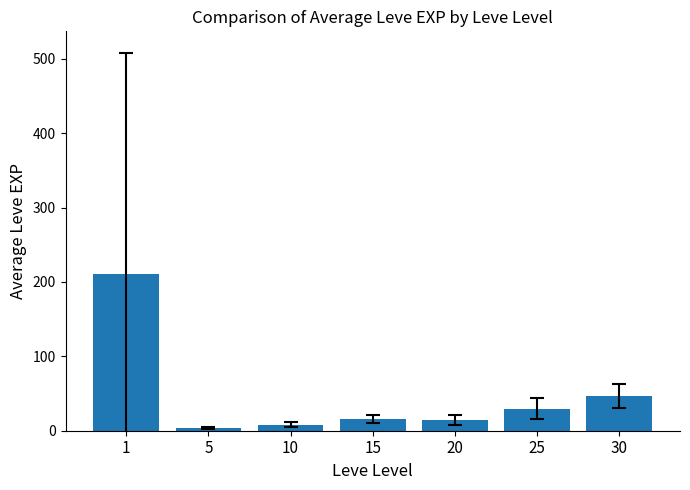

True or false: the data shows 15.0 at 20.

True